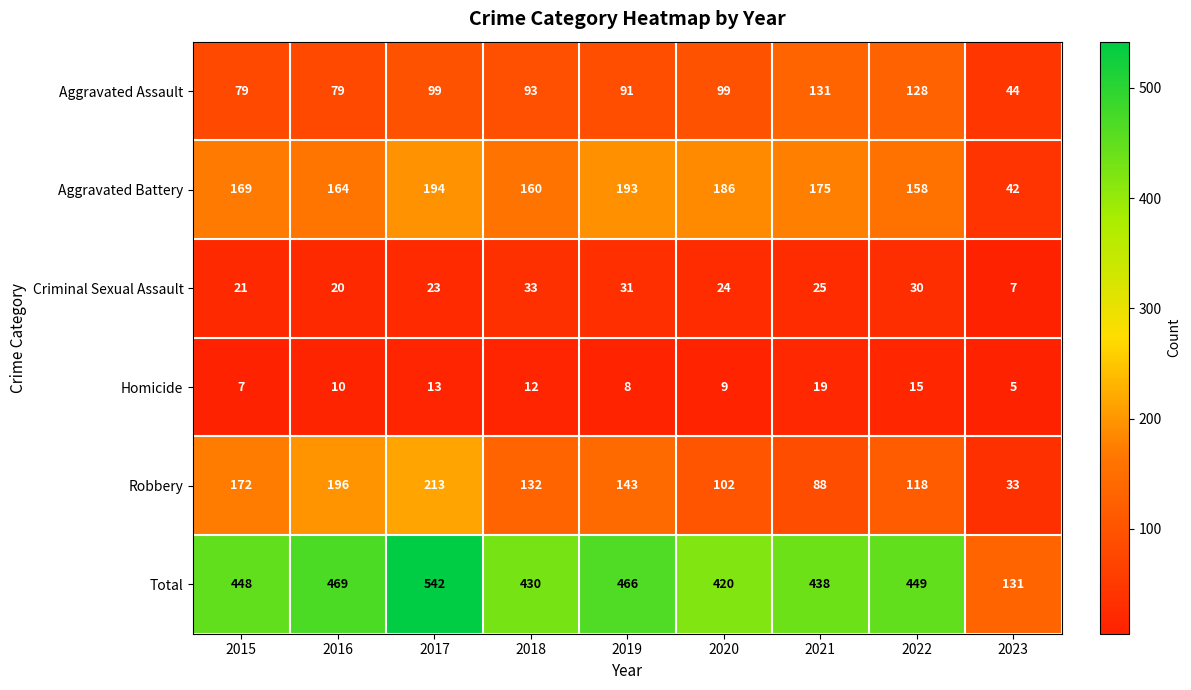

Between 2017 and 2021, which series saw the biggest shift?

Robbery